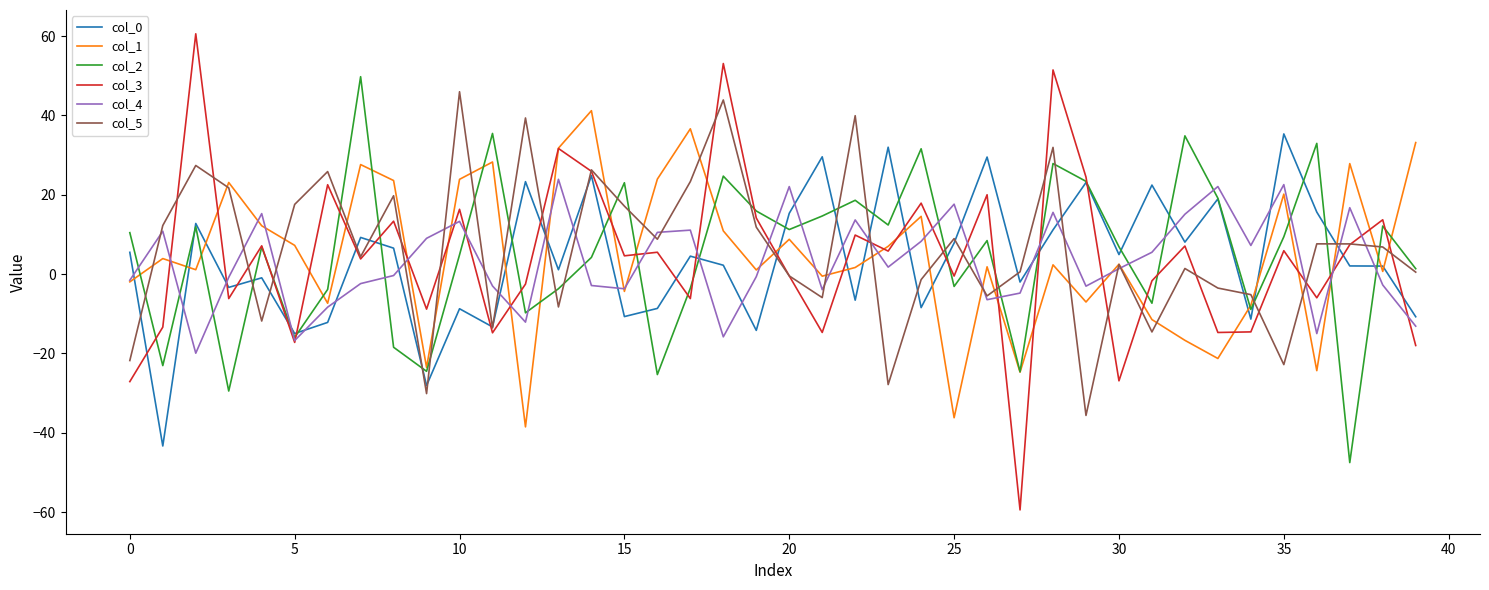

What is the lowest value of the col_5 series?

-35.6